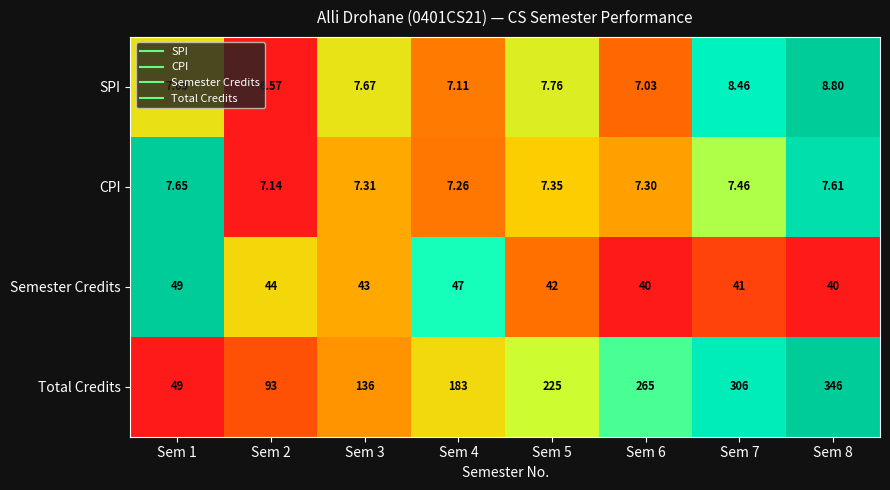

Which series has the largest total across all categories?

Total Credits